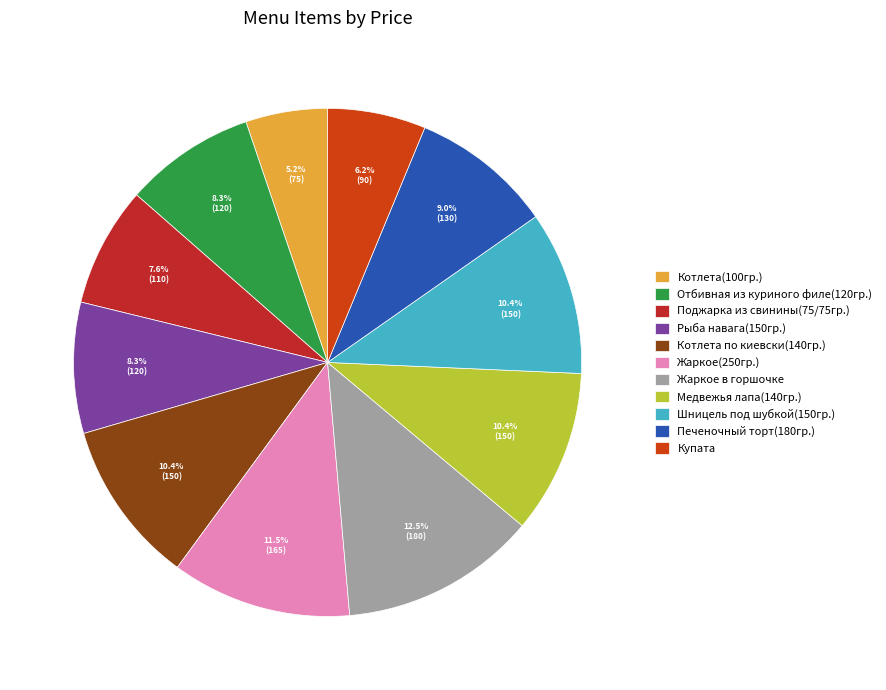

What is the ratio of the value at Шницель под шубкой(150гр.) to the value at Жаркое(250гр.)?

0.9